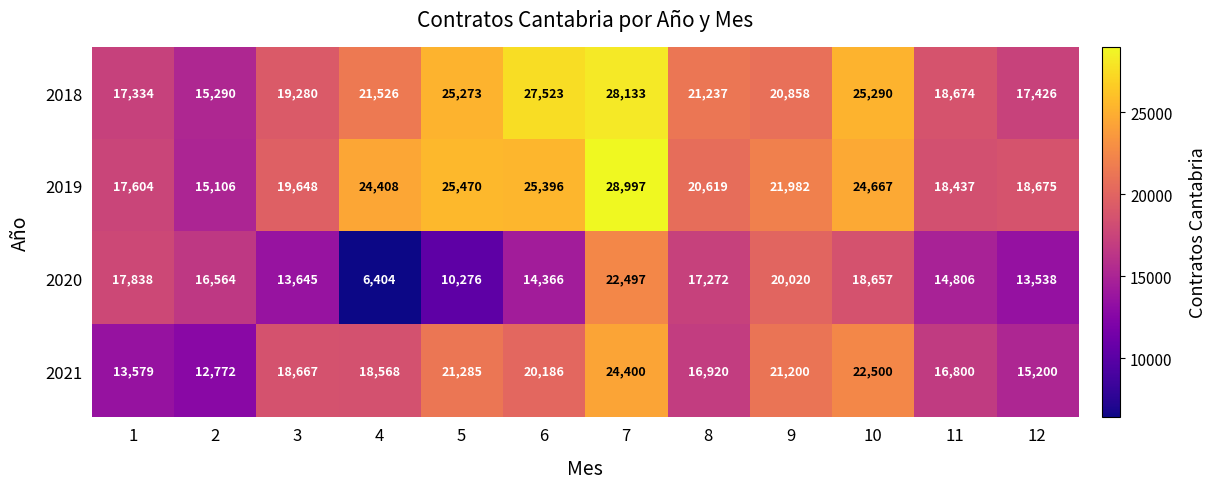

What is the average value of the 2020 series?

15490